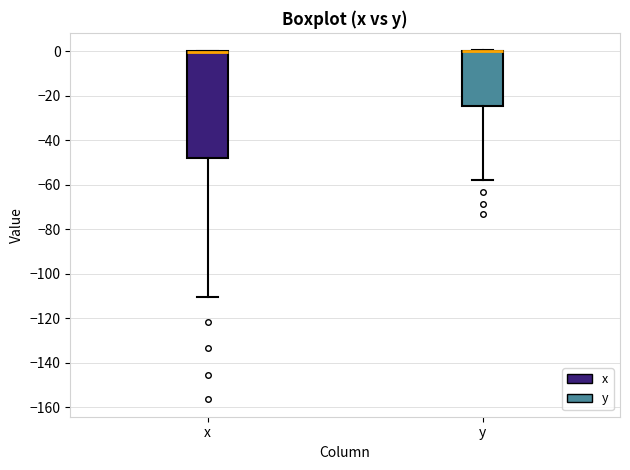

Reading left to right, read every box against the y-axis: the position of its median line, the range the box covers, and the ends of its whiskers. The values are not printed on the chart, so give them approximately, as read against the axis.

x: median 0 (drawn on the box's upper edge), box -48 to 0, whiskers -110 to 0
y: median 0 (drawn on the box's upper edge), box -24 to 0, whiskers -58 to 0